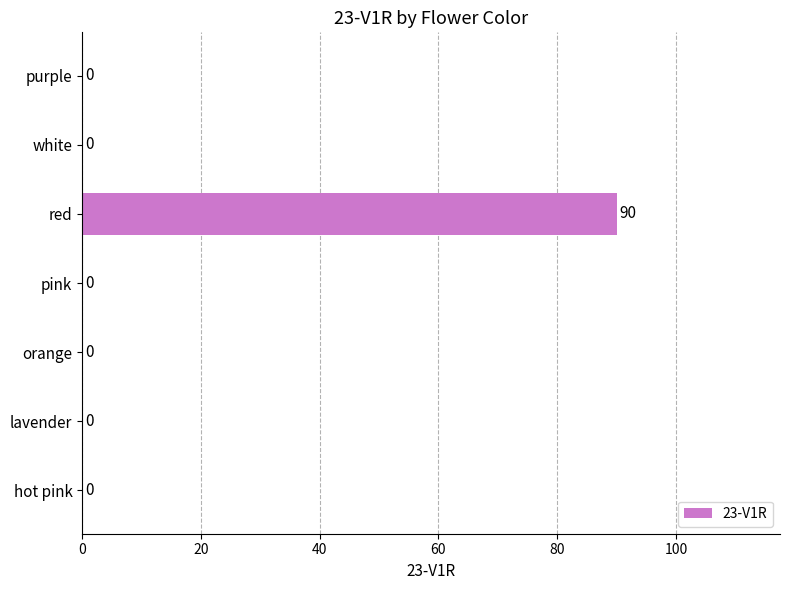

What is the sum of all values?

90